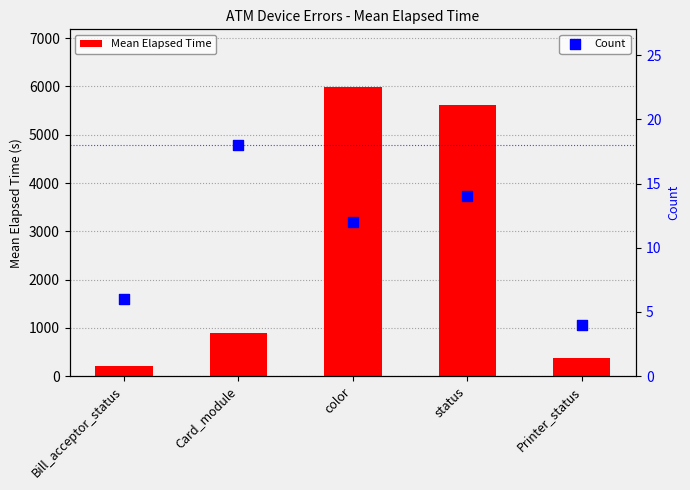

Which series has the largest total across all categories?

Mean Elapsed Time